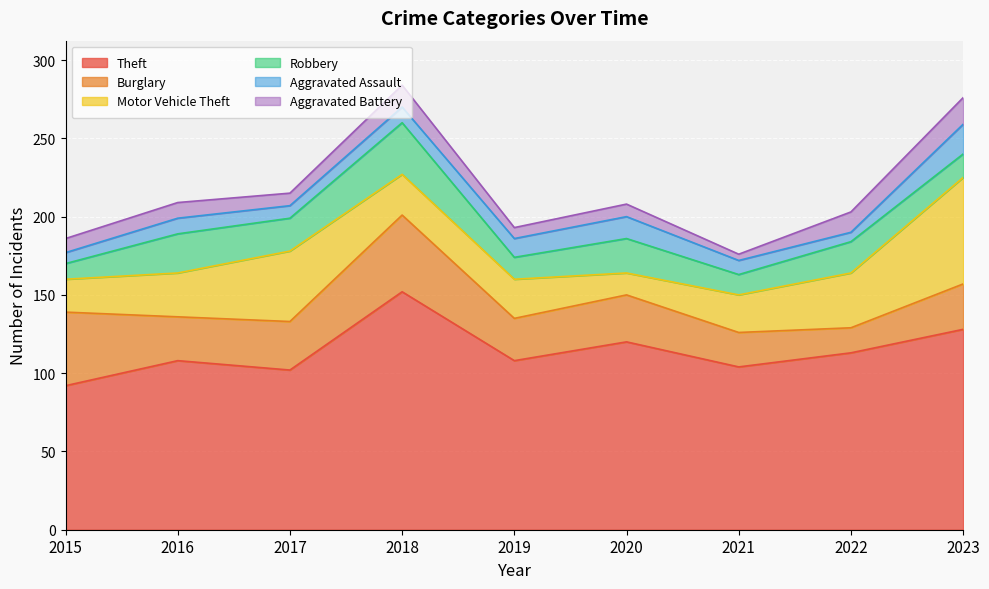

How many distinct data groups are displayed?

6